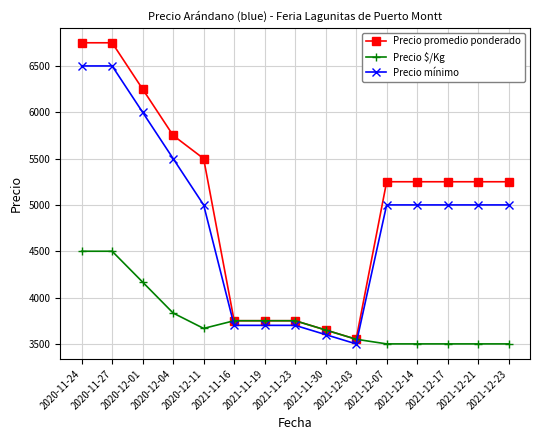

Which series has the largest range (max minus min)?

Precio promedio ponderado